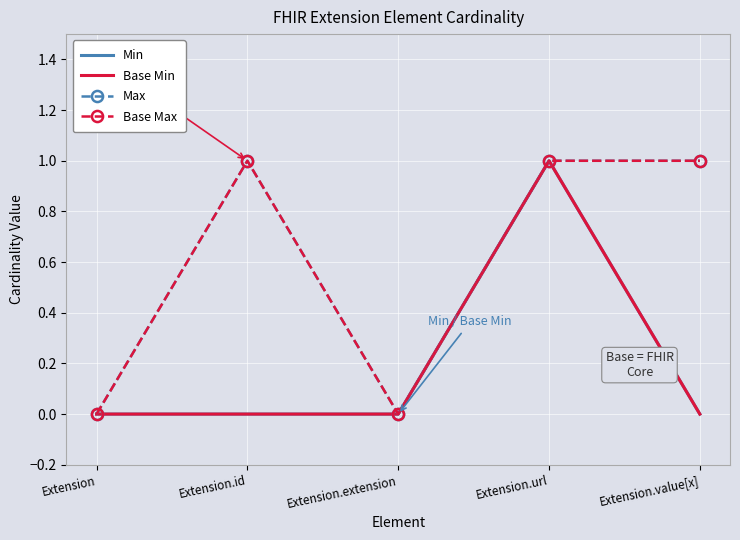

True or false: Base Max and Min cross at least once.

False